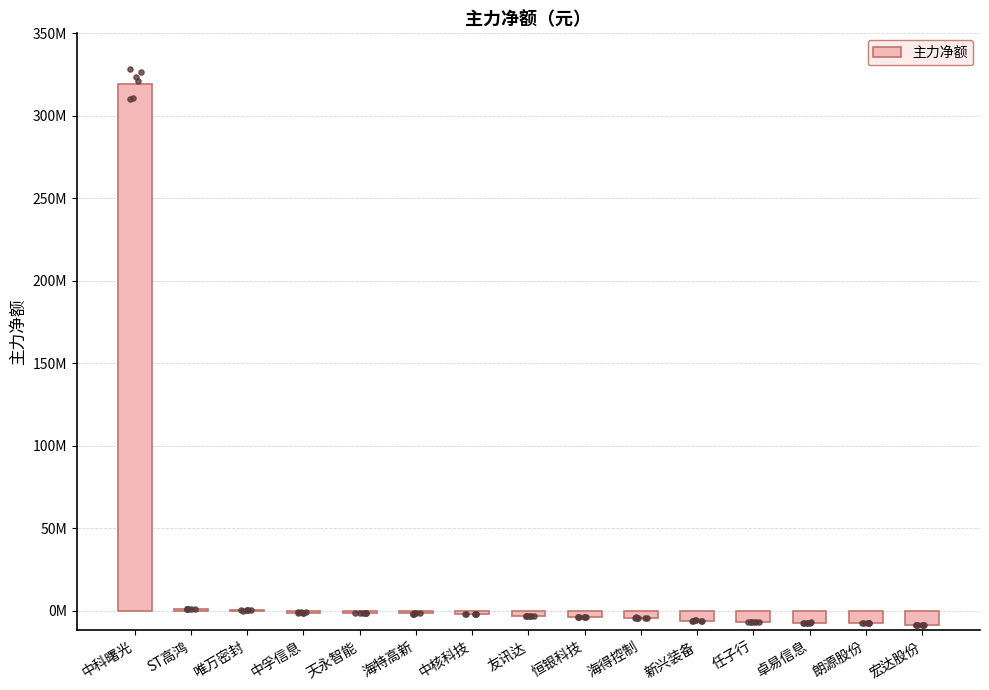

Which has a higher value, 新兴装备 or 海特高新?

海特高新